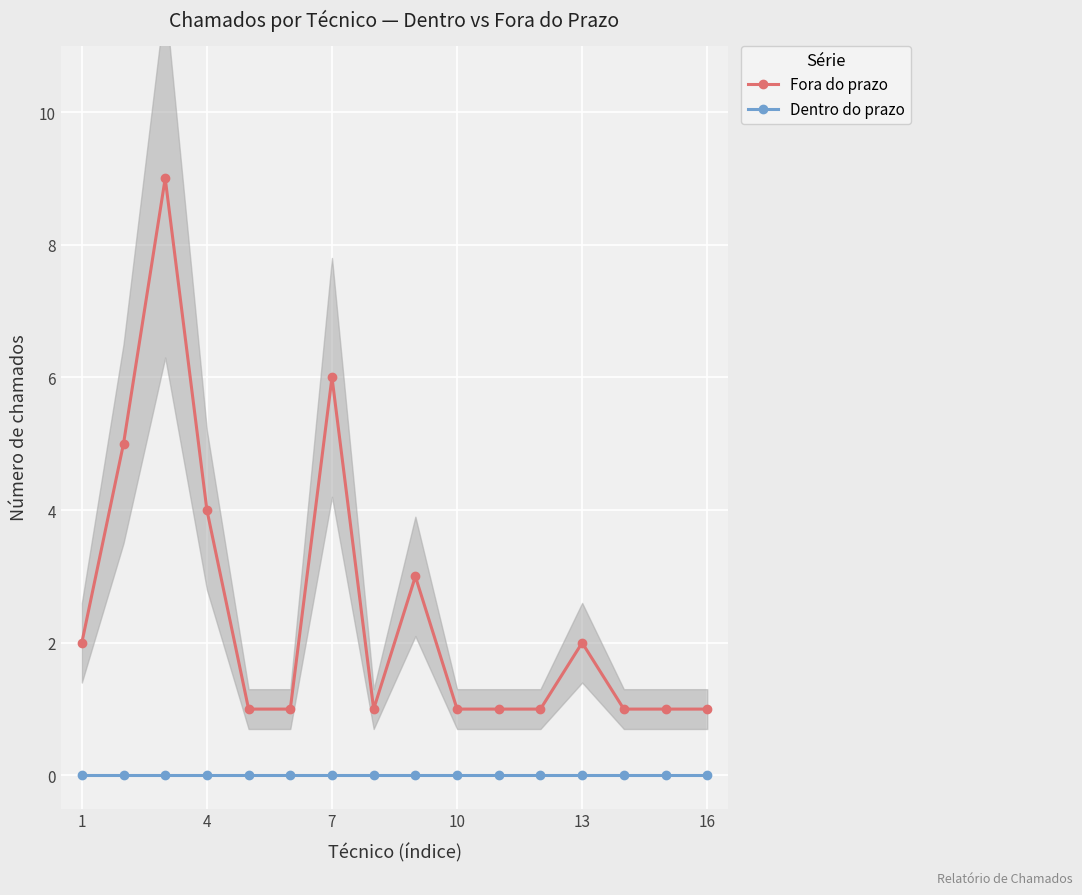

What is the difference between the highest and lowest values at 10?

4